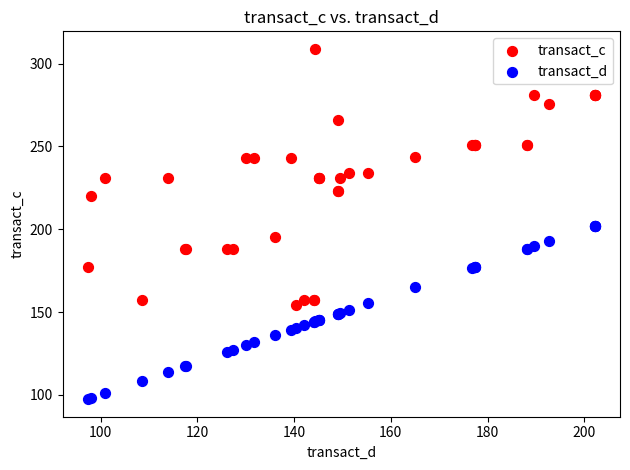

What are all the series names shown in the legend?

transact_c, transact_d